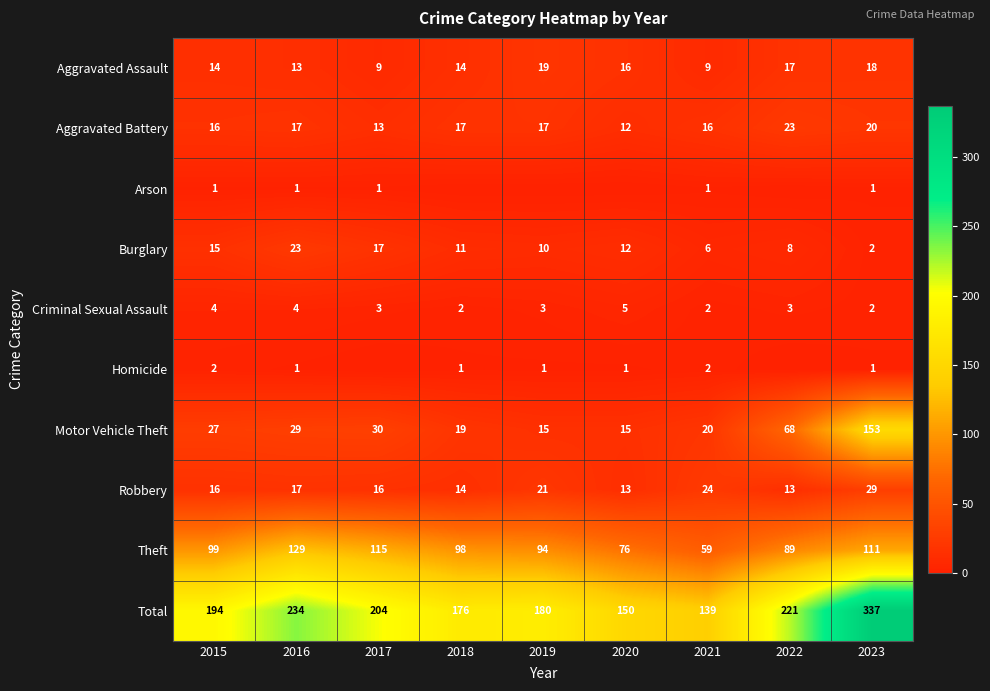

At which category is the sum across all series the highest?

2023